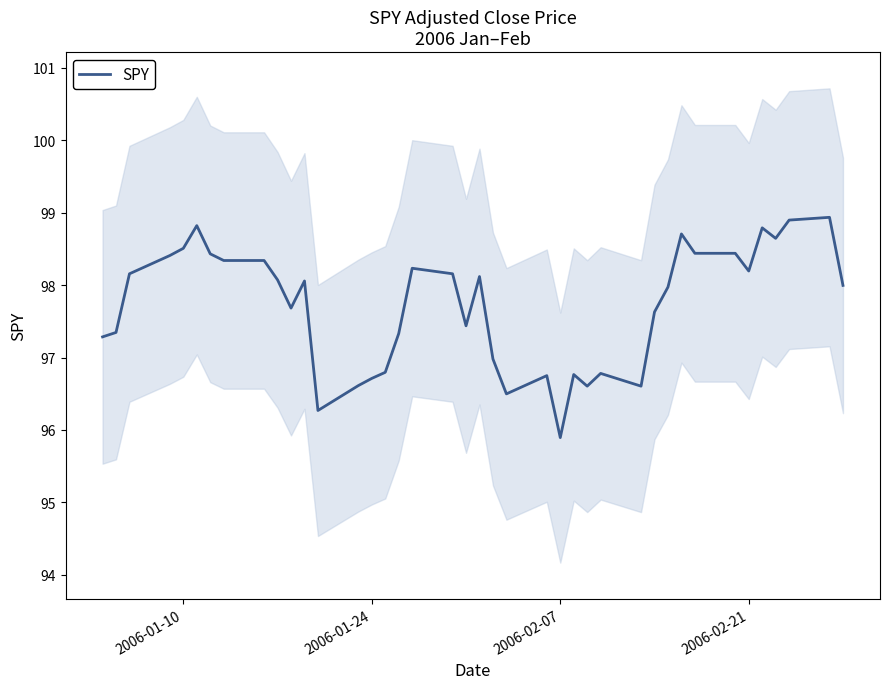

Which category has the lowest value in the SPY series?

2006-02-07